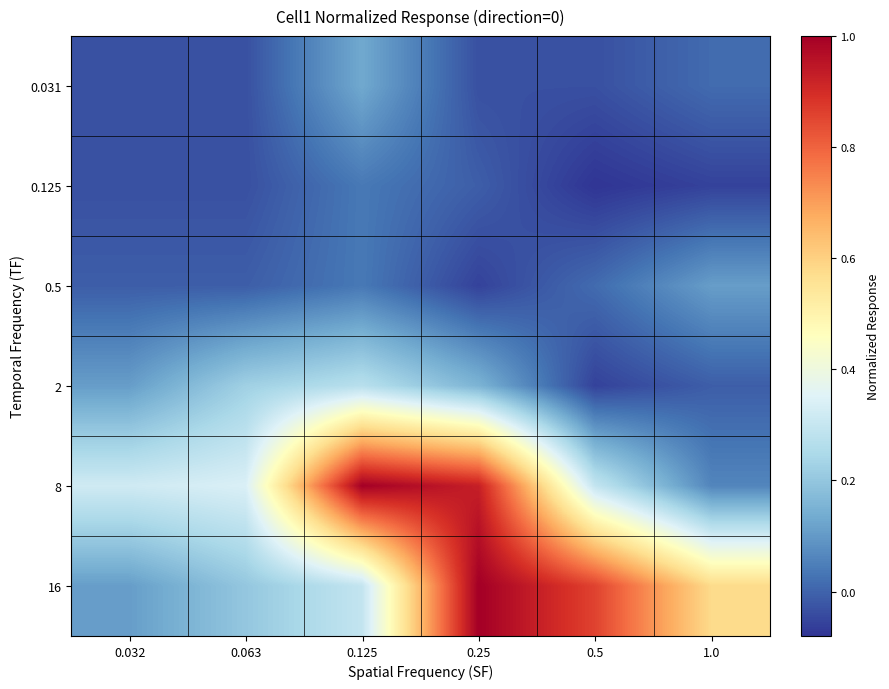

At how many categories does at least one series exceed 0?

6